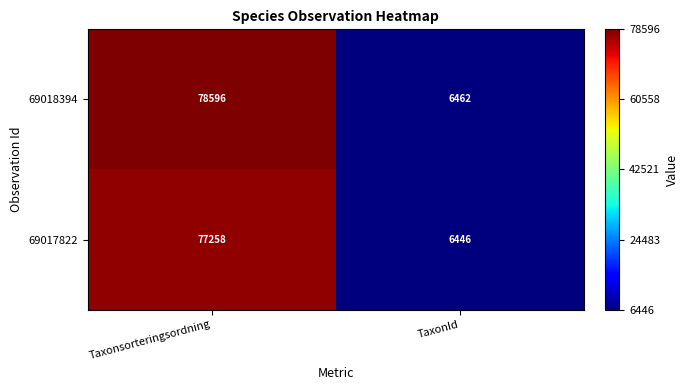

Rank the series by their average value, from lowest to highest.

69017822, 69018394